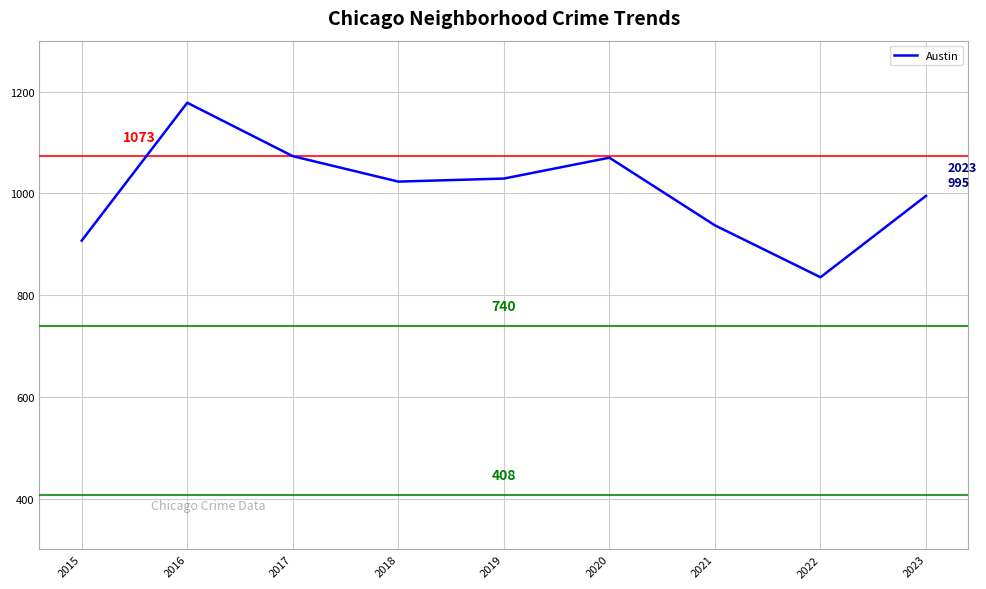

What is the difference between the maximum and second lowest values?

271